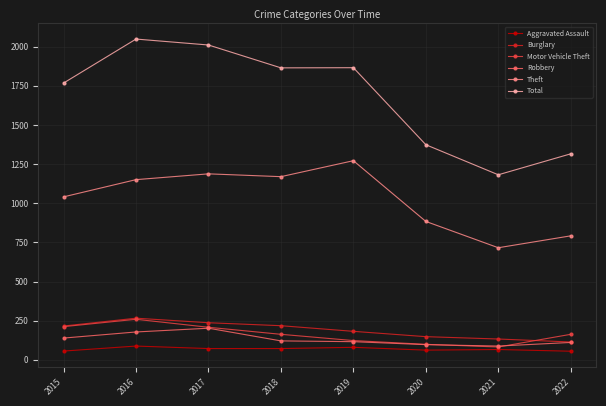

Which series has the largest total across all categories?

Total